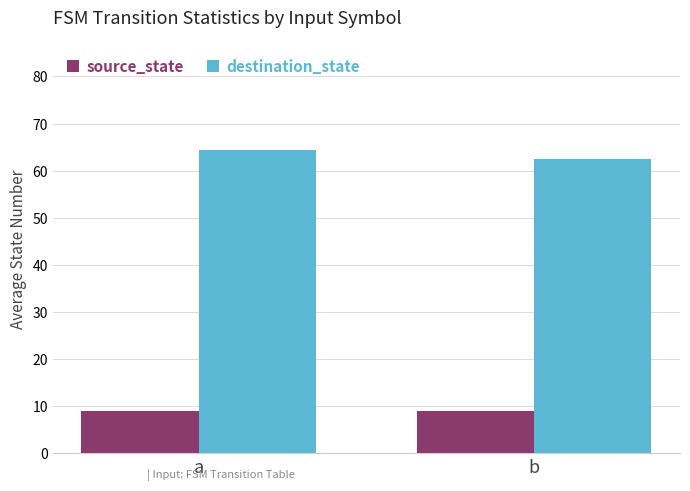

Read the destination_state value at b.

62.5